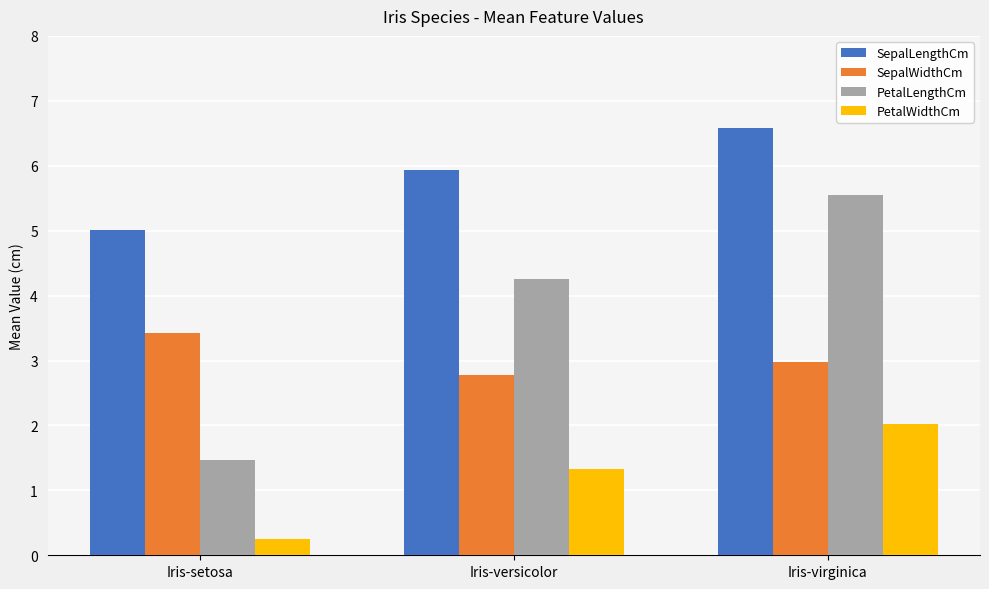

How many bars are there in each group?

4